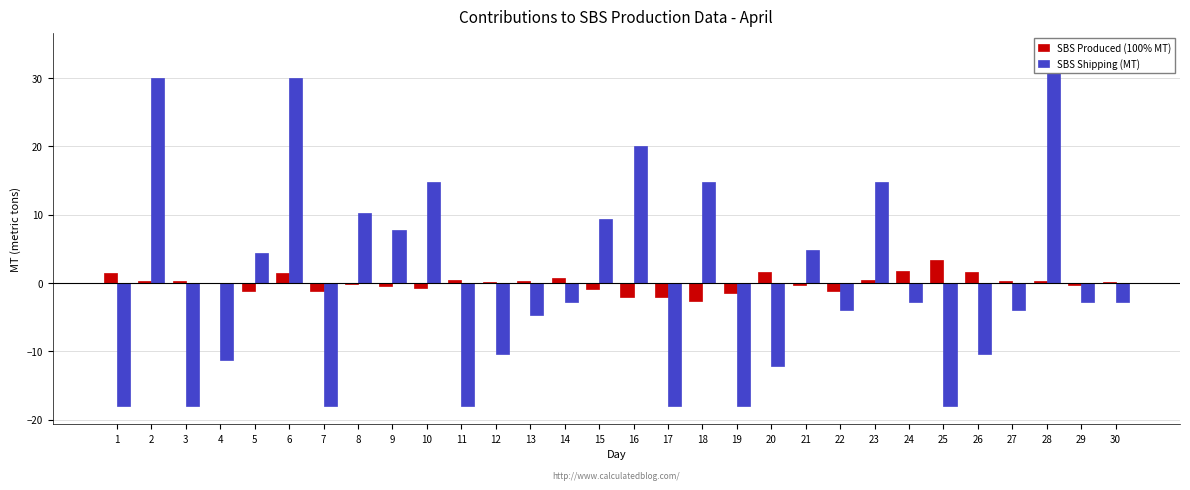

Is the value of SBS Produced (100% MT) at 25 greater than the value of SBS Shipping (MT) at 12?

Yes